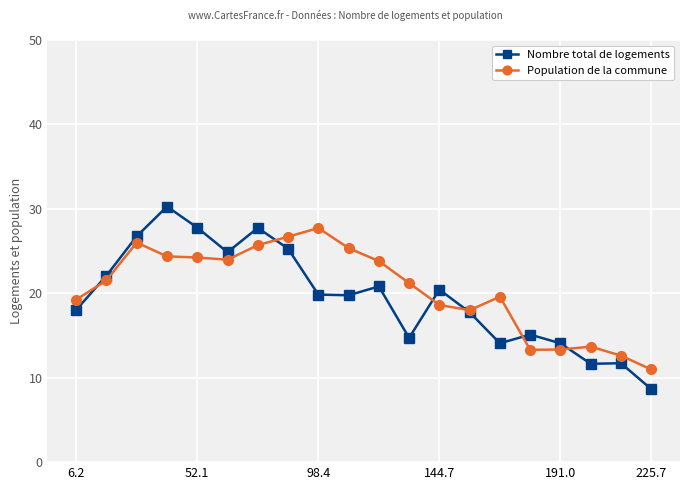

Which series has the widest spread of values?

Nombre total de logements